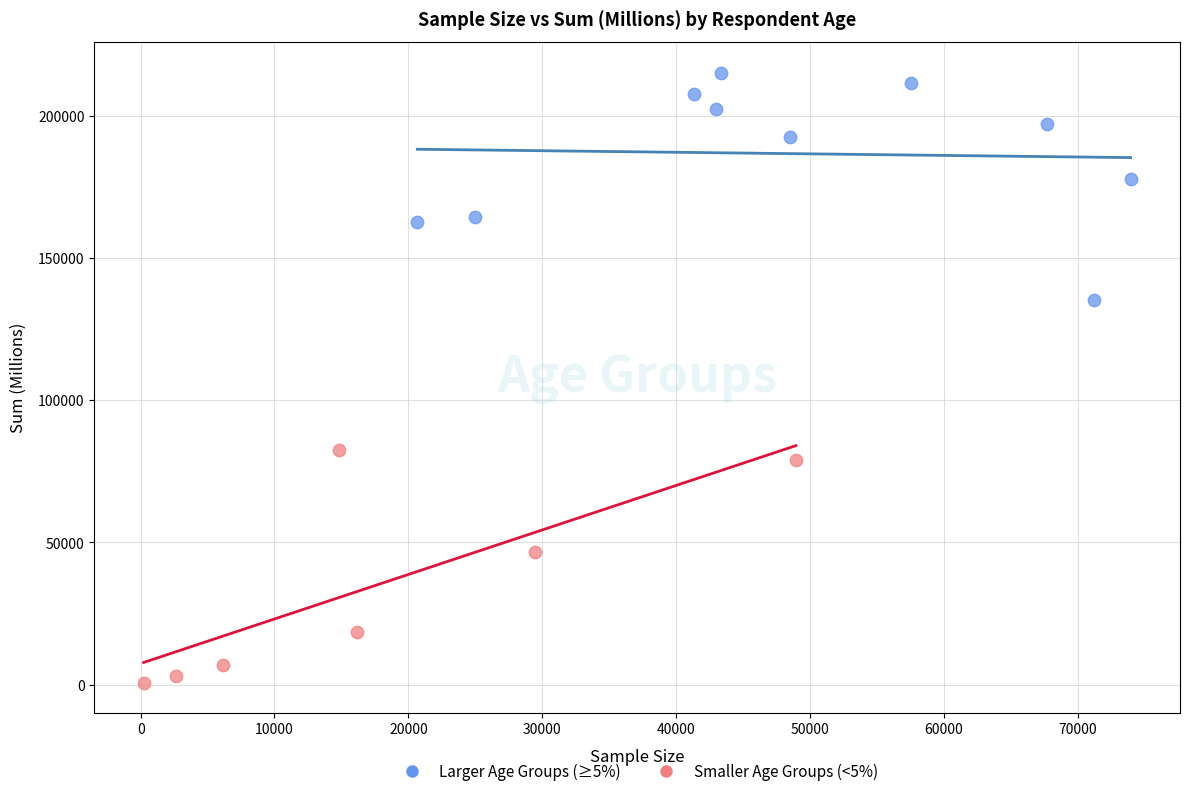

What are all the series names shown in the legend?

Larger Age Groups (≥5%), Smaller Age Groups (<5%)